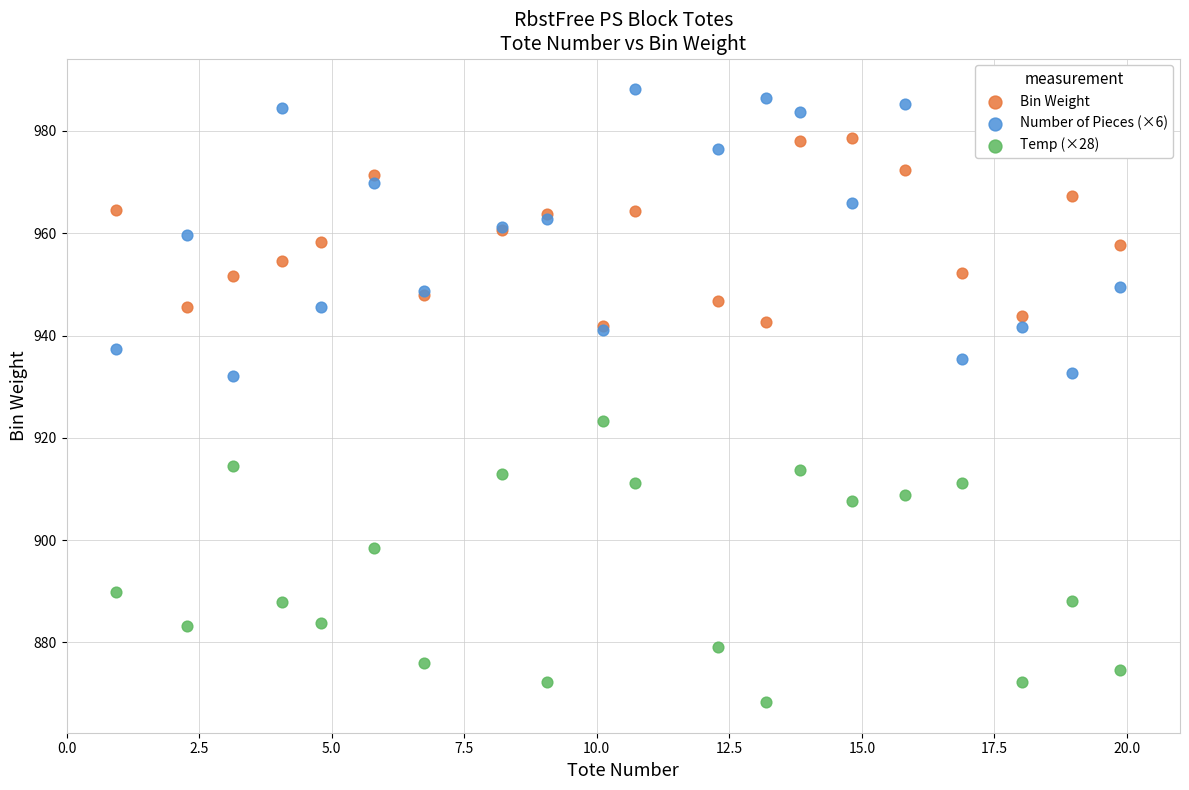

In the Temp (×28) series, what Y value is closest to 895?

898.4